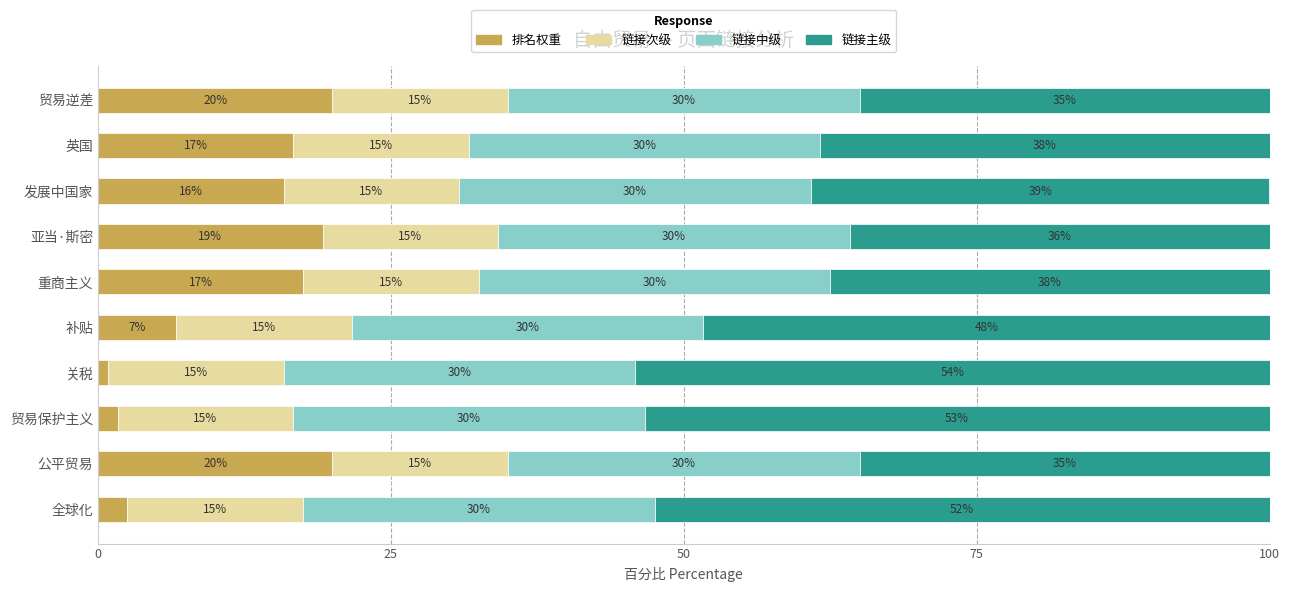

The 排名权重 series shows 17.5 at 重商主义. True or false?

True